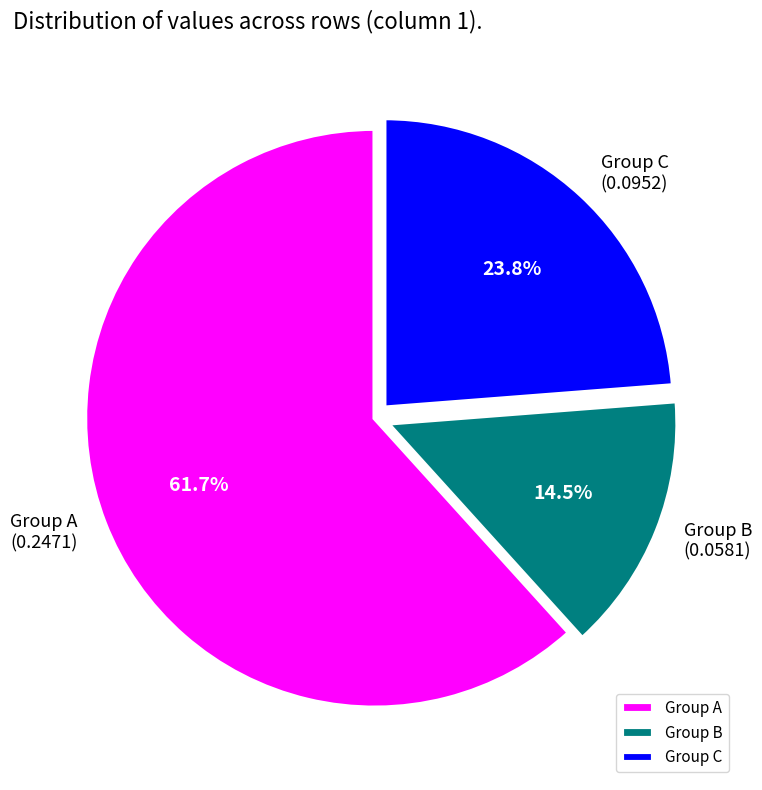

Which category has the biggest portion of the pie?

Group A